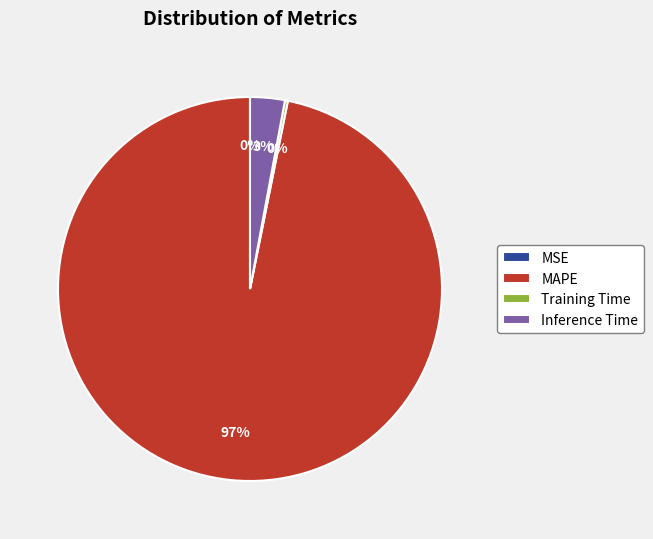

True or false: Inference Time accounts for 3% of the total.

True